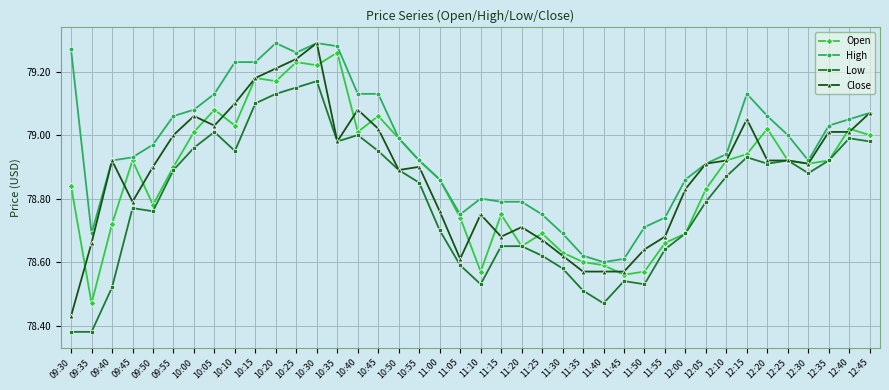

The High series shows 78.9 at 12:30. True or false?

True